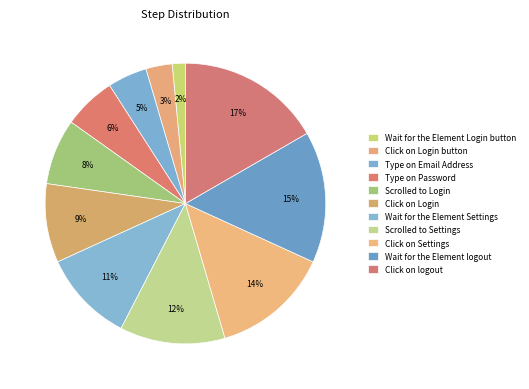

Approximately how many times larger is the value at Type on Email Address compared to Scrolled to Login?

0.6